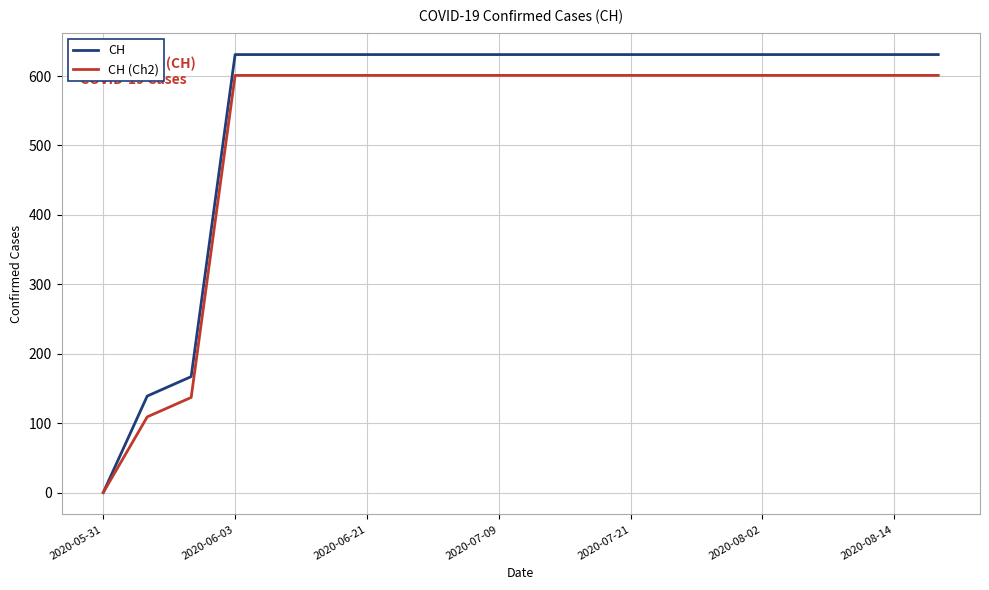

Which series has the largest total across all categories?

CH